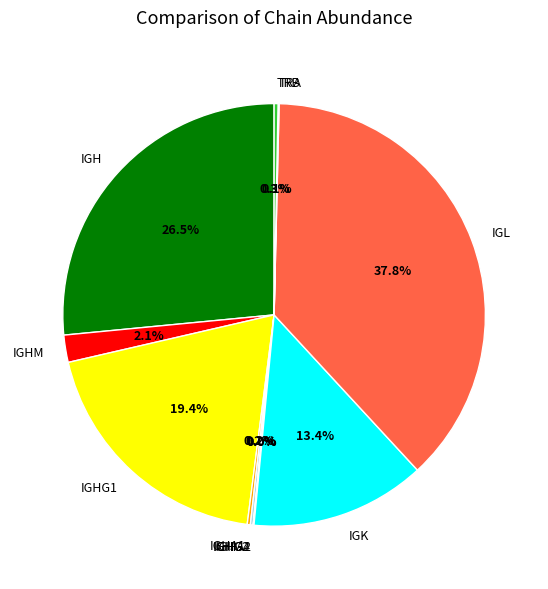

Does IGHM represent more than half of the total?

No